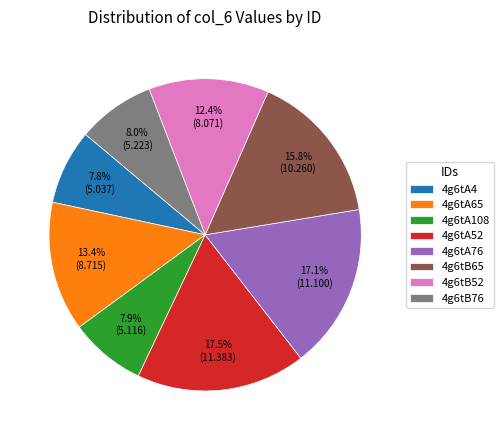

Does 4g6tA52 represent more than half of the total?

No